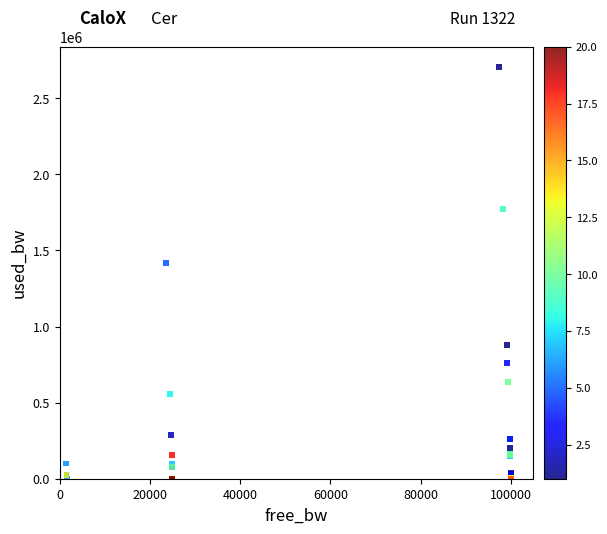

What Y value in the scatter plot is closest to 1351784?

1417196.6